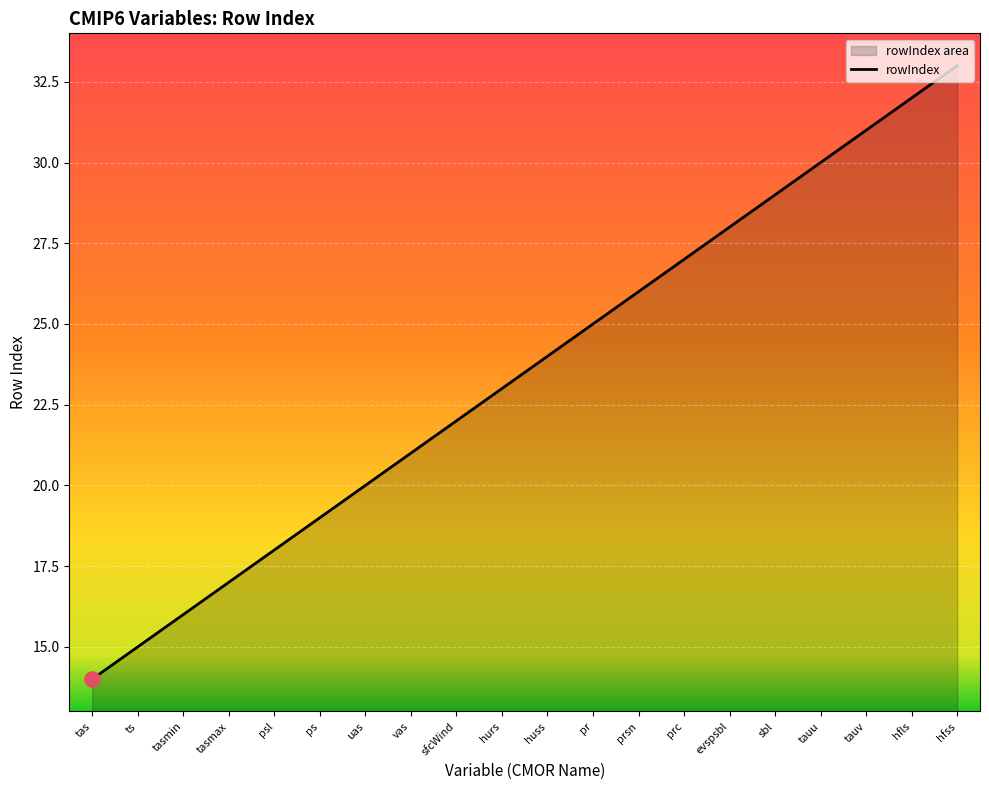

Which has a higher value, huss or tauu?

tauu